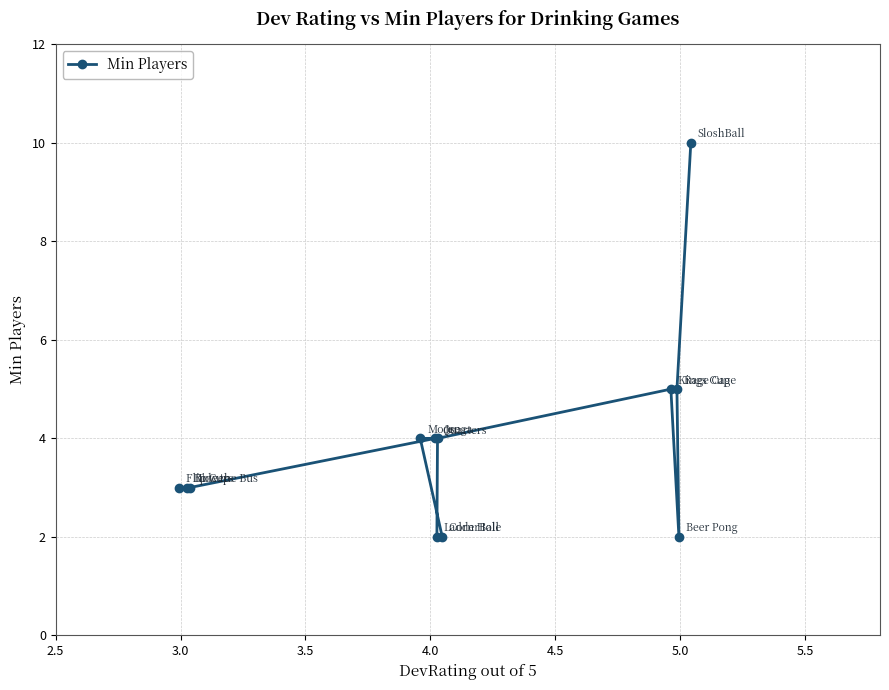

How many values are between 3 and 5?

8